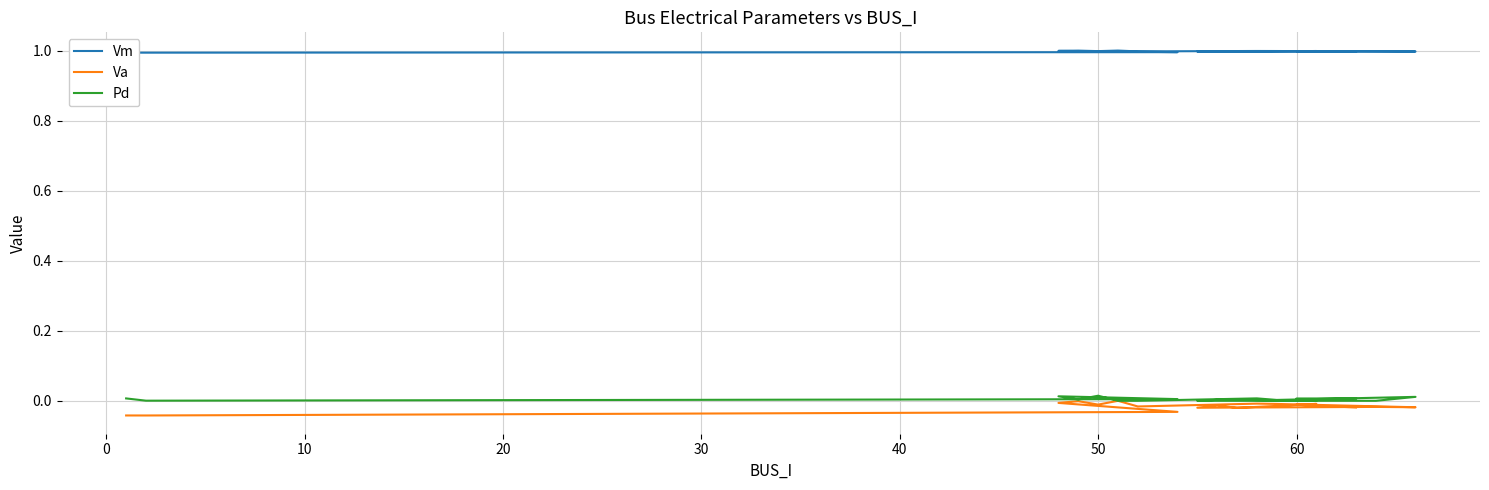

True or false: Va and Vm intersect in this chart.

False